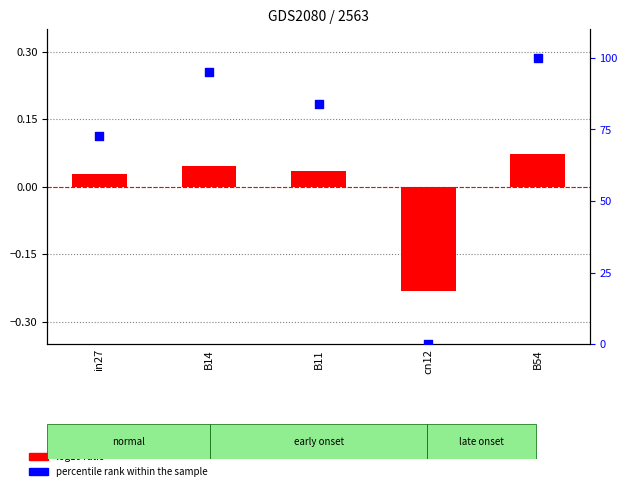

Is the value of log10 ratio at B14 greater than the value of percentile rank within the sample at B14?

No